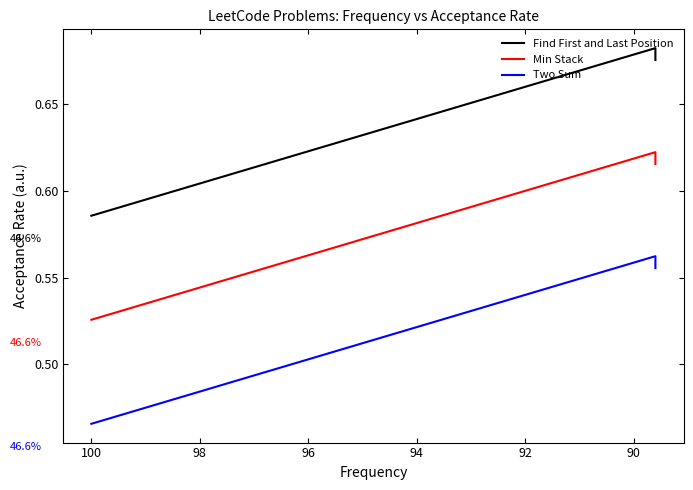

What is the total value across all series at 90?

1.9